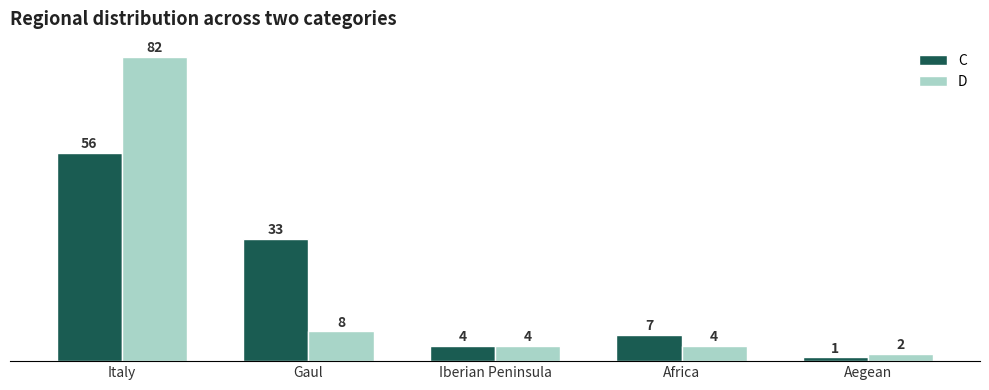

What is the sum of the D values at Gaul and Italy?

90